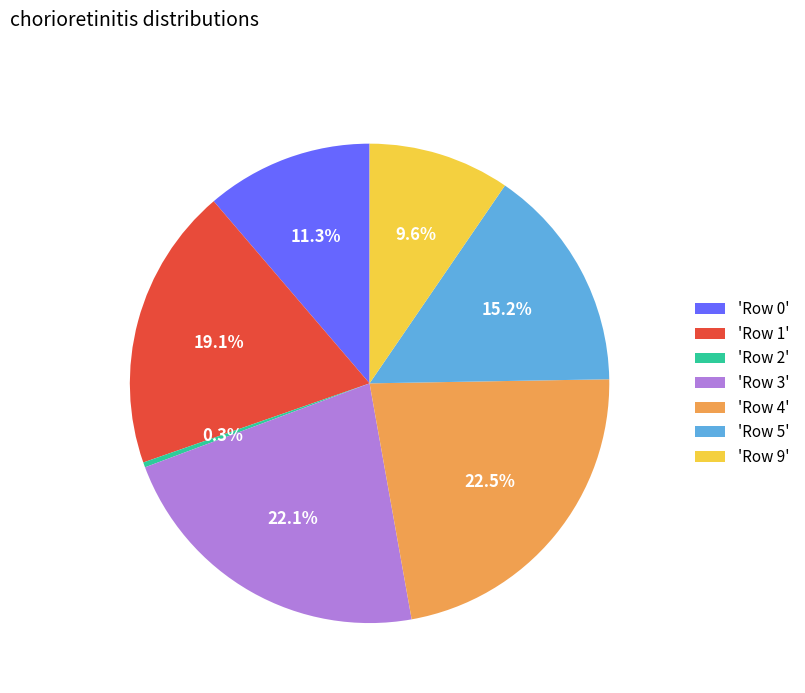

What is the smallest slice in the pie chart?

'Row 2'